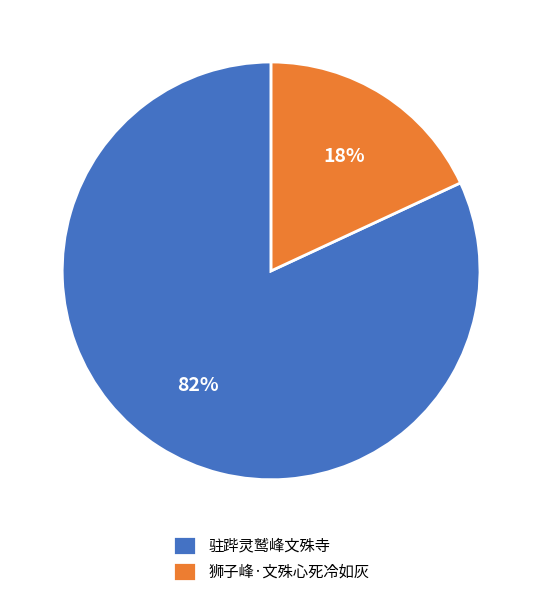

Does 狮子峰·文殊心死冷如灰 represent more than half of the total?

No